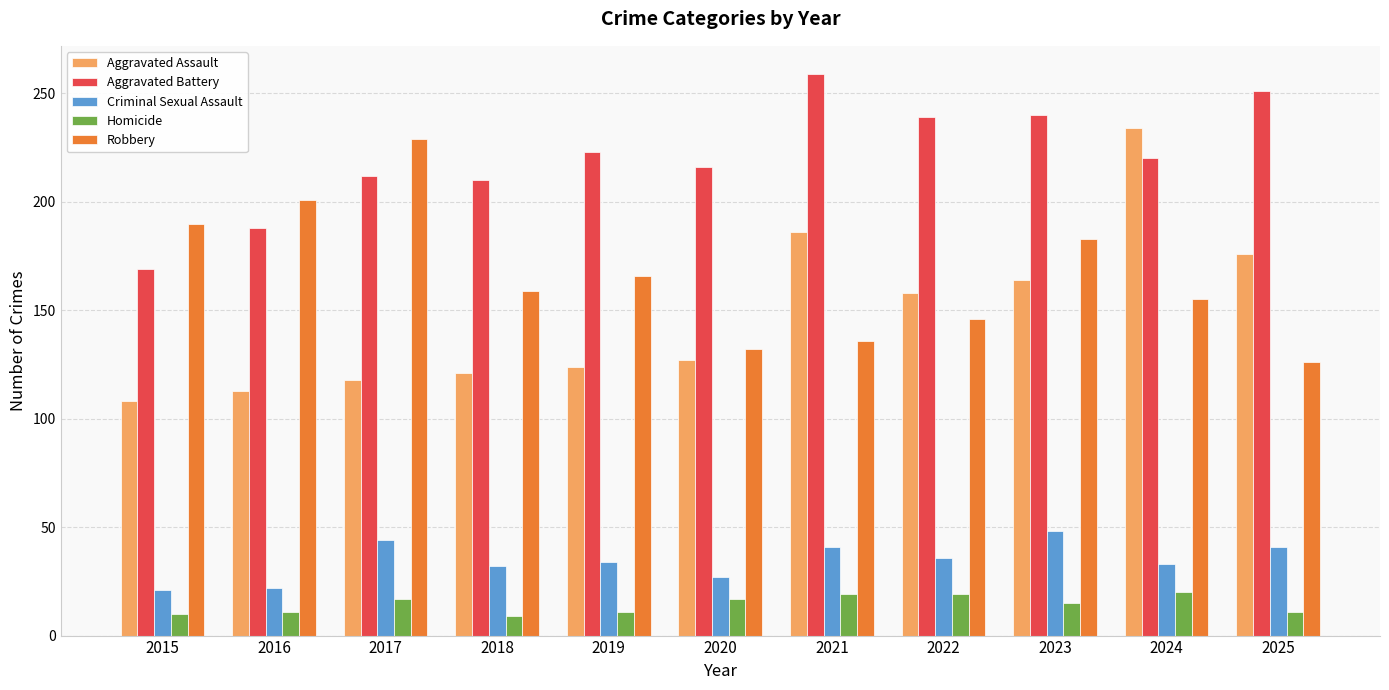

What is the difference between the maximum and minimum values in the Homicide series?

11